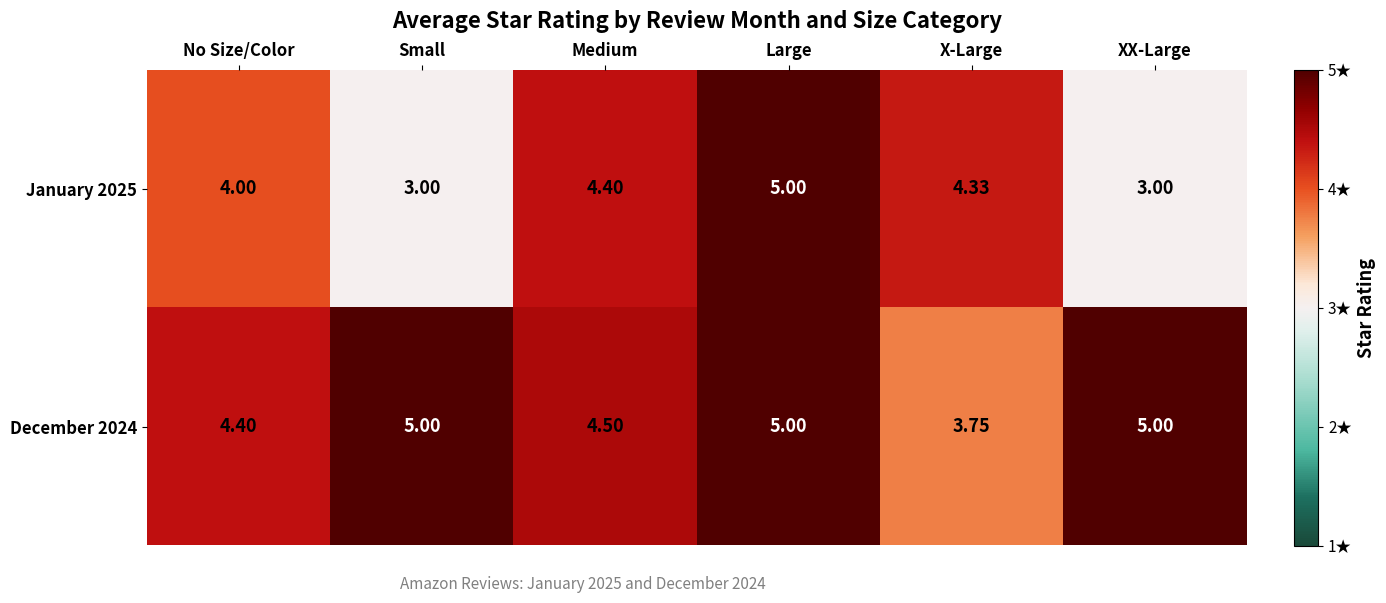

Which category has the highest value in the January 2025 series?

Large